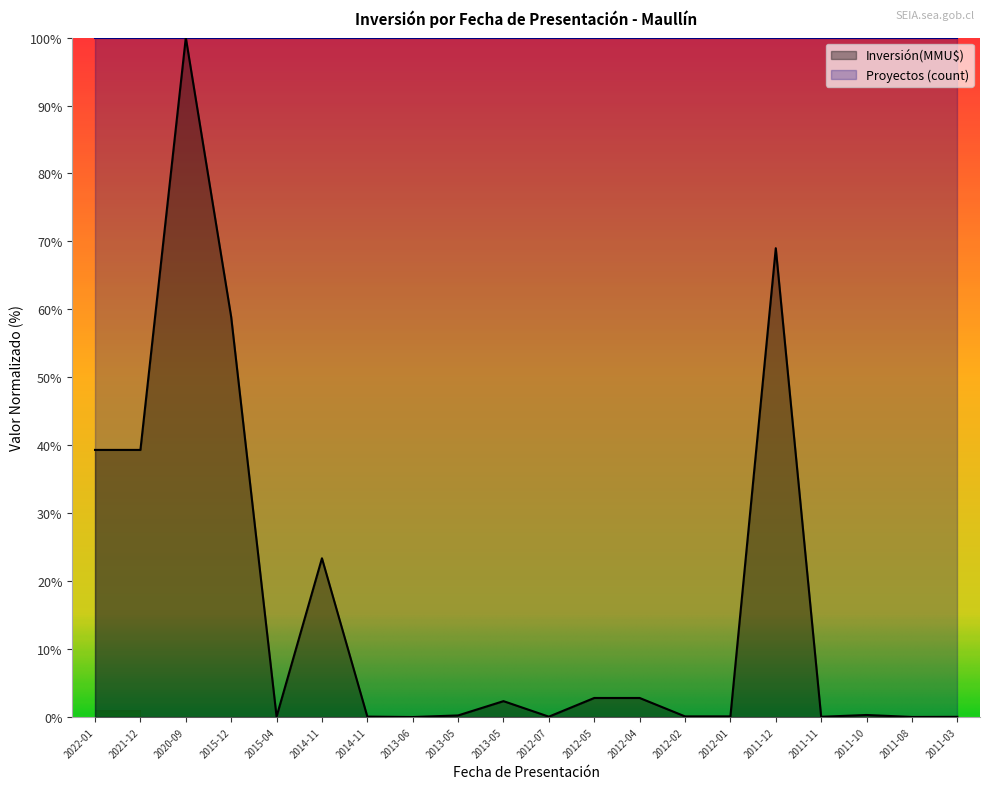

How many points are lower than both their immediate neighbors (excluding endpoints)?

5